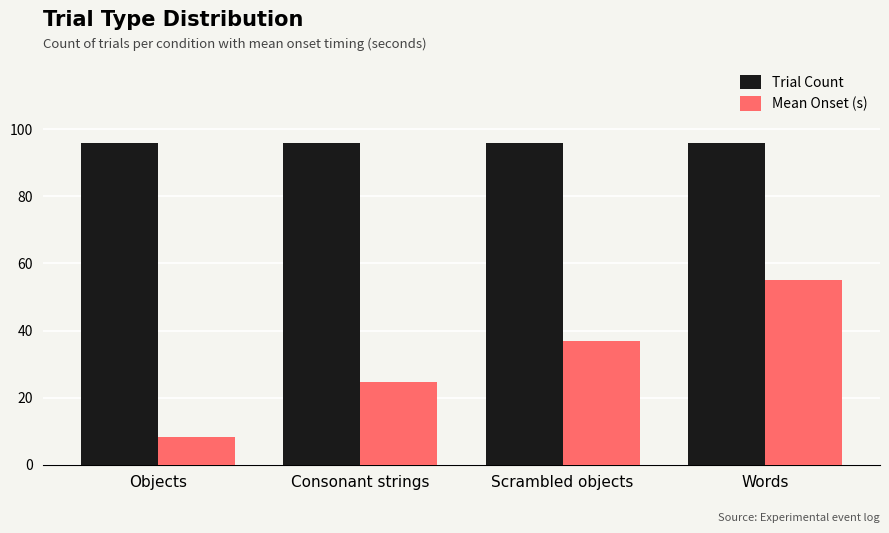

Count the number of data series in this chart.

2